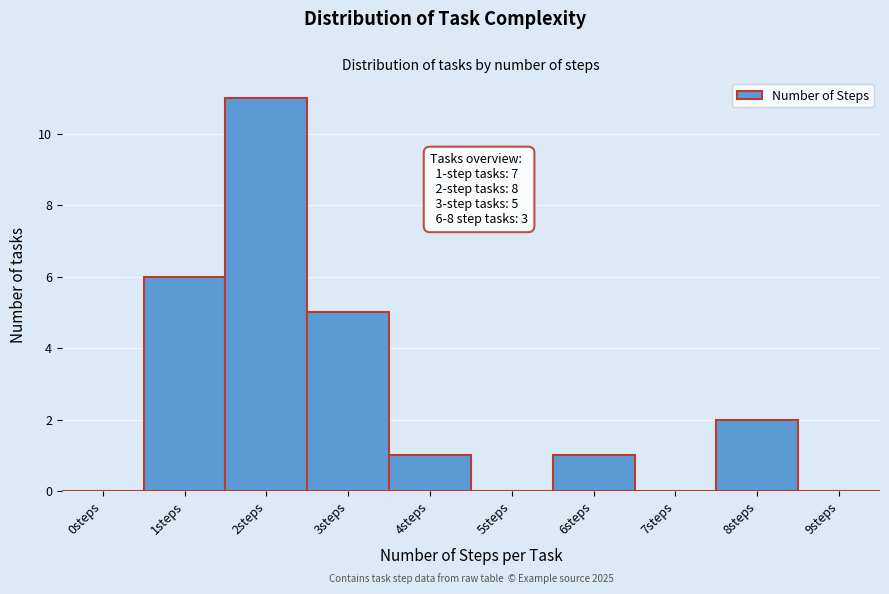

Reading left to right, extract all data points from this chart.

0steps=0	1steps=6	2steps=11	3steps=5	4steps=1	5steps=0	6steps=1	7steps=0	8steps=2	9steps=0